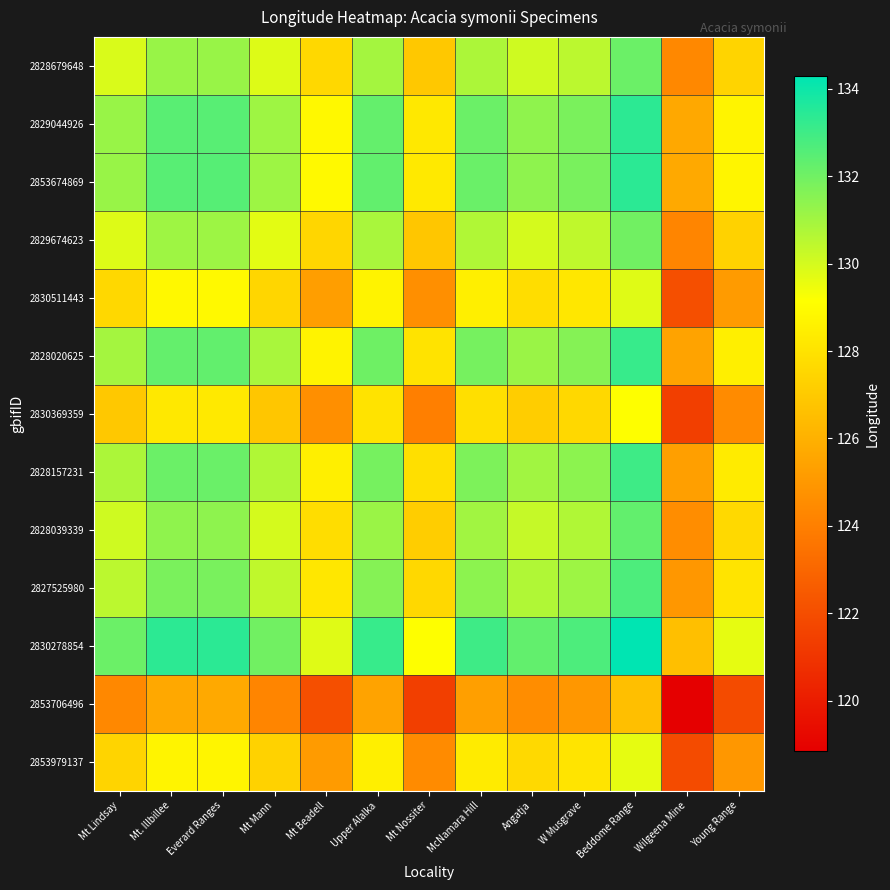

Reading right to left, list all the values displayed in this chart.

2828679648: Young Range=127.4	Wilgeena Mine=124.4	Beddome Range=132.1	W Musgrave=130.5	Angatja=130.1	McNamara Hill=130.8	Mt Nossiter=127.0	Upper Alalka=131.0	Mt Beadell=127.6	Mt Mann=129.8	Everard Ranges=131.2	Mt. Illbillee=131.2	Mt Lindsay=129.9
2829044926: Young Range=128.7	Wilgeena Mine=125.7	Beddome Range=133.4	W Musgrave=131.8	Angatja=131.4	McNamara Hill=132.1	Mt Nossiter=128.2	Upper Alalka=132.2	Mt Beadell=128.9	Mt Mann=131.1	Everard Ranges=132.5	Mt. Illbillee=132.5	Mt Lindsay=131.2
2853674869: Young Range=128.7	Wilgeena Mine=125.7	Beddome Range=133.4	W Musgrave=131.8	Angatja=131.4	McNamara Hill=132.1	Mt Nossiter=128.3	Upper Alalka=132.3	Mt Beadell=128.9	Mt Mann=131.1	Everard Ranges=132.5	Mt. Illbillee=132.5	Mt Lindsay=131.2
2829674623: Young Range=127.3	Wilgeena Mine=124.3	Beddome Range=132.0	W Musgrave=130.4	Angatja=130.0	McNamara Hill=130.7	Mt Nossiter=126.9	Upper Alalka=130.9	Mt Beadell=127.5	Mt Mann=129.7	Everard Ranges=131.1	Mt. Illbillee=131.1	Mt Lindsay=129.8
2830511443: Young Range=125.1	Wilgeena Mine=122.1	Beddome Range=129.8	W Musgrave=128.2	Angatja=127.8	McNamara Hill=128.5	Mt Nossiter=124.6	Upper Alalka=128.6	Mt Beadell=125.3	Mt Mann=127.5	Everard Ranges=128.9	Mt. Illbillee=128.9	Mt Lindsay=127.6
2828020625: Young Range=128.5	Wilgeena Mine=125.4	Beddome Range=133.2	W Musgrave=131.6	Angatja=131.2	McNamara Hill=131.9	Mt Nossiter=128.0	Upper Alalka=132.0	Mt Beadell=128.6	Mt Mann=130.9	Everard Ranges=132.3	Mt. Illbillee=132.2	Mt Lindsay=131.0
2830369359: Young Range=124.5	Wilgeena Mine=121.4	Beddome Range=129.2	W Musgrave=127.6	Angatja=127.2	McNamara Hill=127.9	Mt Nossiter=124.0	Upper Alalka=128.0	Mt Beadell=124.6	Mt Mann=126.9	Everard Ranges=128.3	Mt. Illbillee=128.2	Mt Lindsay=127.0
2828157231: Young Range=128.4	Wilgeena Mine=125.3	Beddome Range=133.0	W Musgrave=131.4	Angatja=131.0	McNamara Hill=131.7	Mt Nossiter=127.9	Upper Alalka=131.9	Mt Beadell=128.5	Mt Mann=130.7	Everard Ranges=132.1	Mt. Illbillee=132.1	Mt Lindsay=130.8
2828039339: Young Range=127.6	Wilgeena Mine=124.6	Beddome Range=132.3	W Musgrave=130.7	Angatja=130.3	McNamara Hill=131.0	Mt Nossiter=127.2	Upper Alalka=131.2	Mt Beadell=127.8	Mt Mann=130.0	Everard Ranges=131.4	Mt. Illbillee=131.4	Mt Lindsay=130.1
2827525980: Young Range=128.0	Wilgeena Mine=125.0	Beddome Range=132.7	W Musgrave=131.1	Angatja=130.7	McNamara Hill=131.4	Mt Nossiter=127.6	Upper Alalka=131.6	Mt Beadell=128.2	Mt Mann=130.4	Everard Ranges=131.8	Mt. Illbillee=131.8	Mt Lindsay=130.5
2830278854: Young Range=129.6	Wilgeena Mine=126.6	Beddome Range=134.3	W Musgrave=132.7	Angatja=132.3	McNamara Hill=133.0	Mt Nossiter=129.2	Upper Alalka=133.2	Mt Beadell=129.8	Mt Mann=132.0	Everard Ranges=133.4	Mt. Illbillee=133.4	Mt Lindsay=132.1
2853706496: Young Range=121.9	Wilgeena Mine=118.8	Beddome Range=126.6	W Musgrave=125.0	Angatja=124.6	McNamara Hill=125.3	Mt Nossiter=121.4	Upper Alalka=125.4	Mt Beadell=122.1	Mt Mann=124.3	Everard Ranges=125.7	Mt. Illbillee=125.7	Mt Lindsay=124.4
2853979137: Young Range=125.0	Wilgeena Mine=121.9	Beddome Range=129.6	W Musgrave=128.0	Angatja=127.6	McNamara Hill=128.4	Mt Nossiter=124.5	Upper Alalka=128.5	Mt Beadell=125.1	Mt Mann=127.3	Everard Ranges=128.7	Mt. Illbillee=128.7	Mt Lindsay=127.4